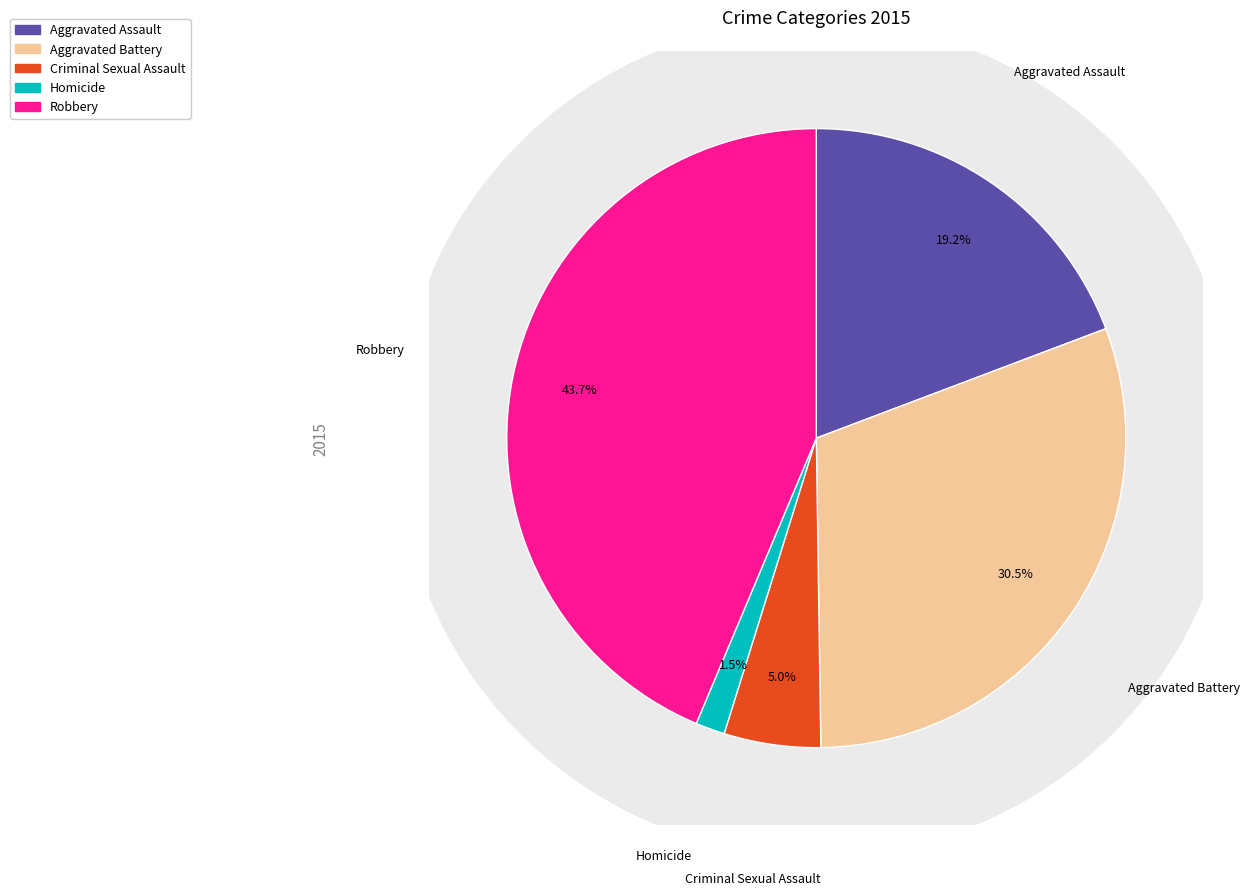

Does any single category account for the majority?

No